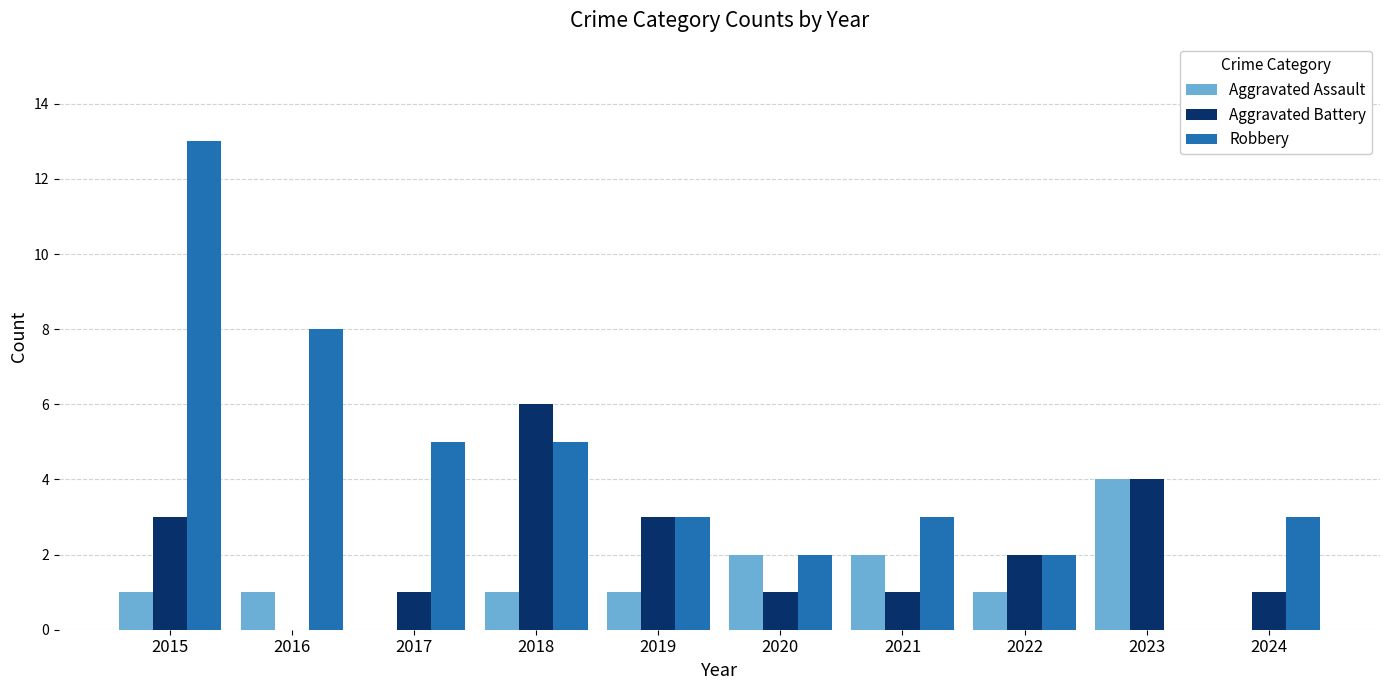

What is the sum of all Aggravated Battery values?

22